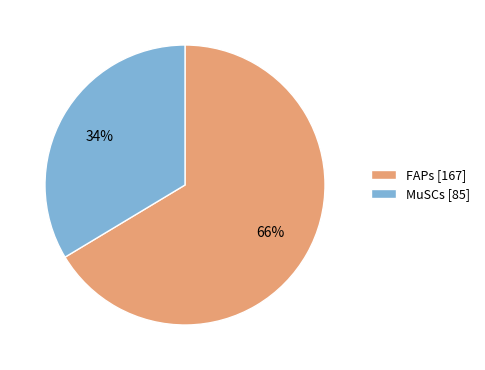

To the nearest percent, what is the average slice percentage?

50%